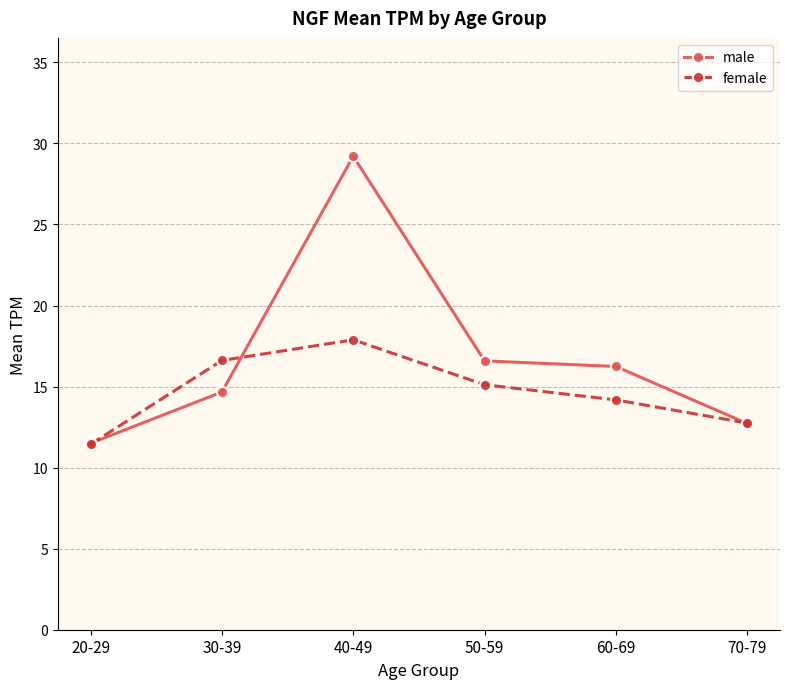

Rank the series at 40-49 from highest to lowest value.

male, female